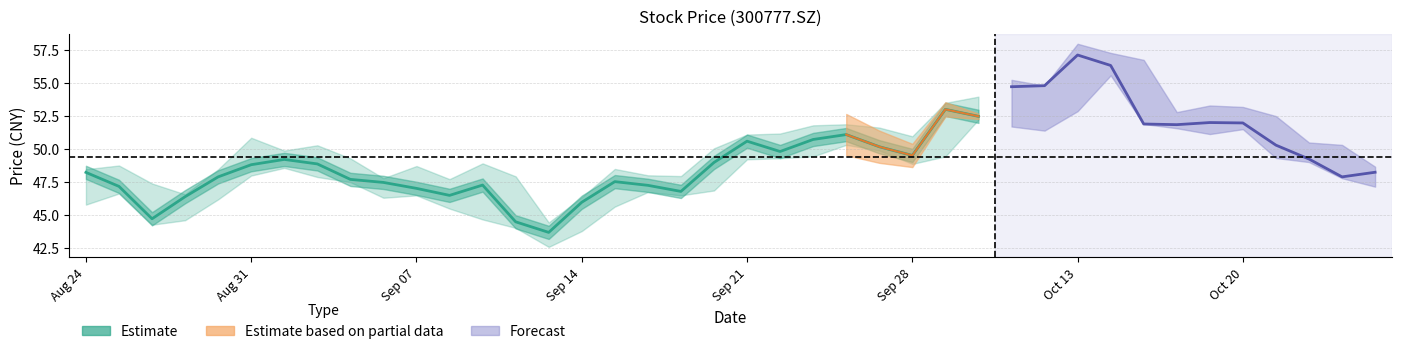

List the labels in order of value, largest first.

26, 27, 23, 22, 20, 24, 21, 25, Oct 13, 19, Oct 20, Sep 28, Aug 24, Sep 21, 8, 16, 9, 12, 17, Aug 31, 10, 18, 11, Sep 14, 15, Sep 07, 13, 14